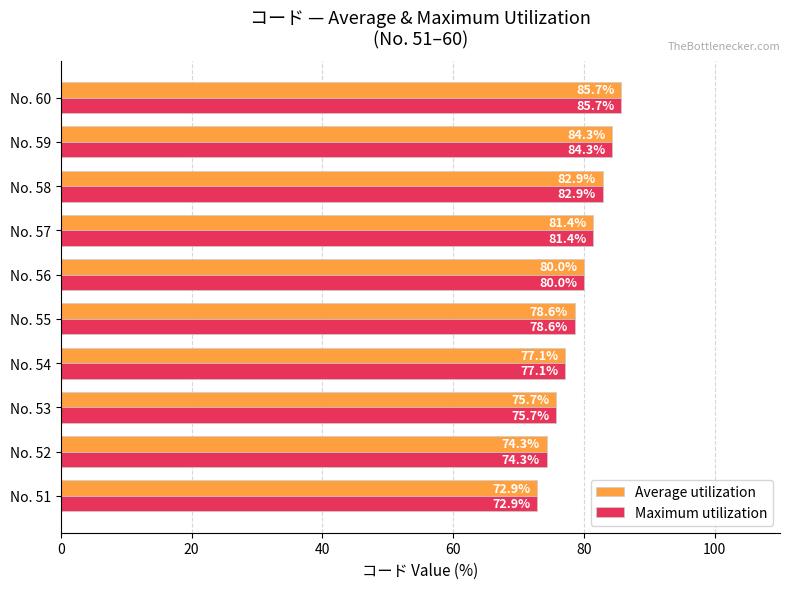

What is the approximate value of Average utilization at No. 57?

81.4